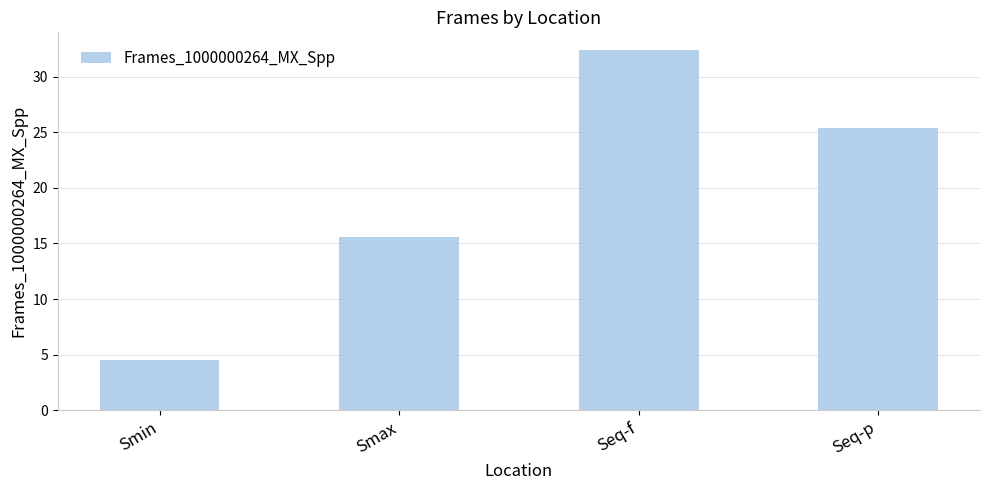

What value does the data have at Seq-f?

32.4